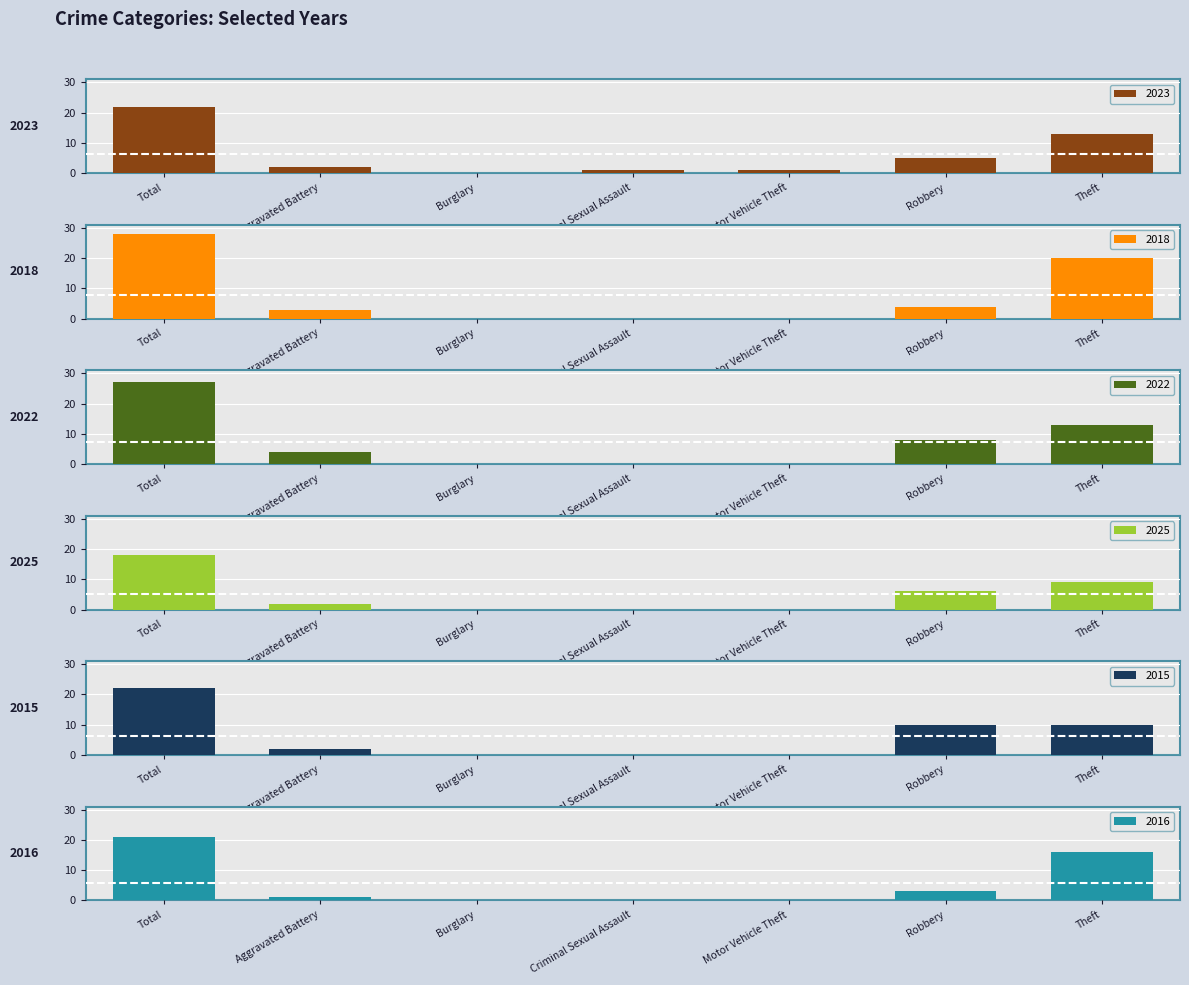

What is the difference between the maximum and minimum values in the 2015 series?

22